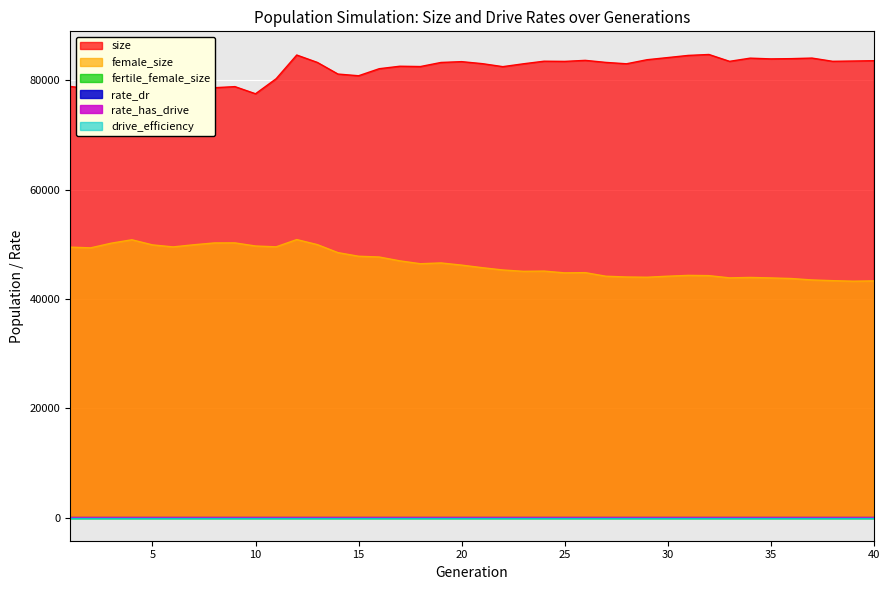

Where is the first local maximum for rate_dr?

39